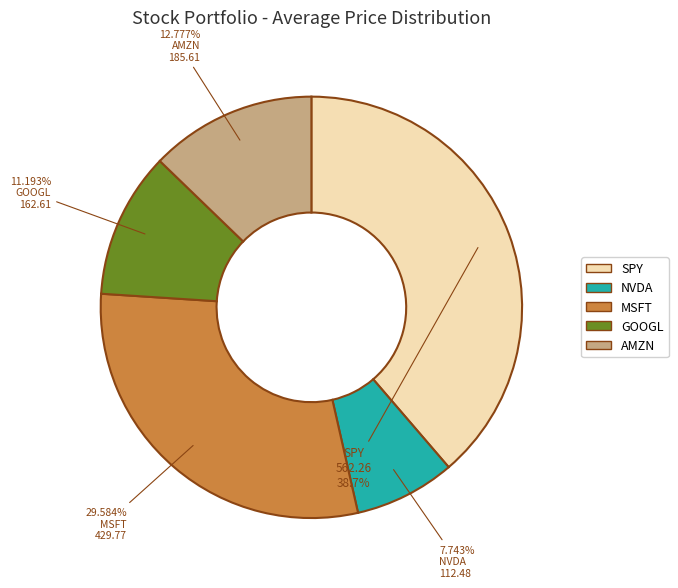

Combined, do NVDA and MSFT account for over 50%?

No